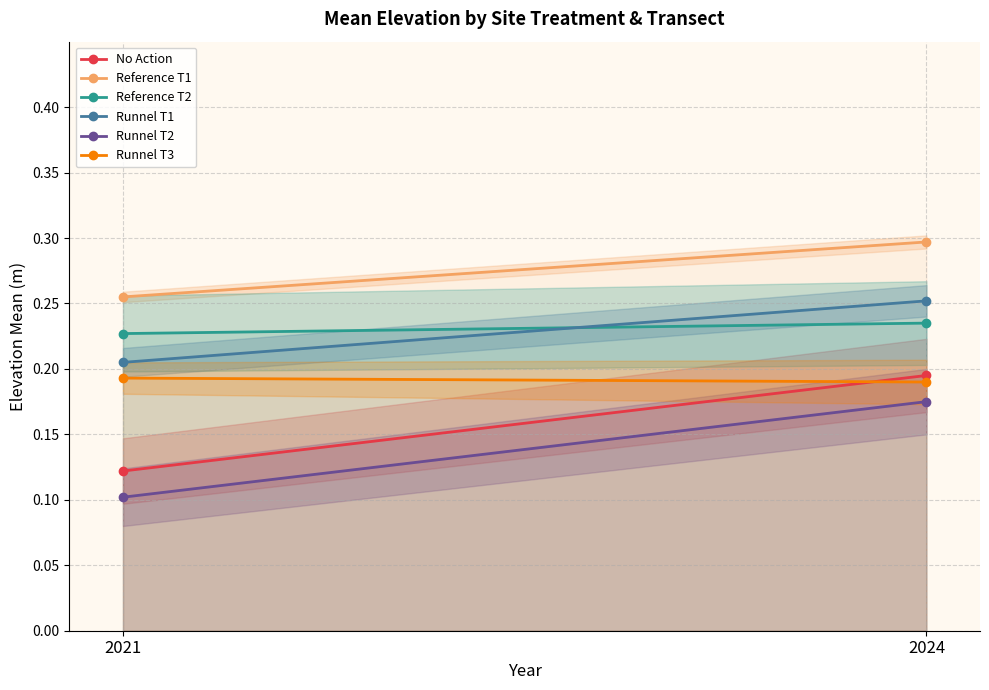

What is the approximate value of Reference T2 at 2021?

0.2